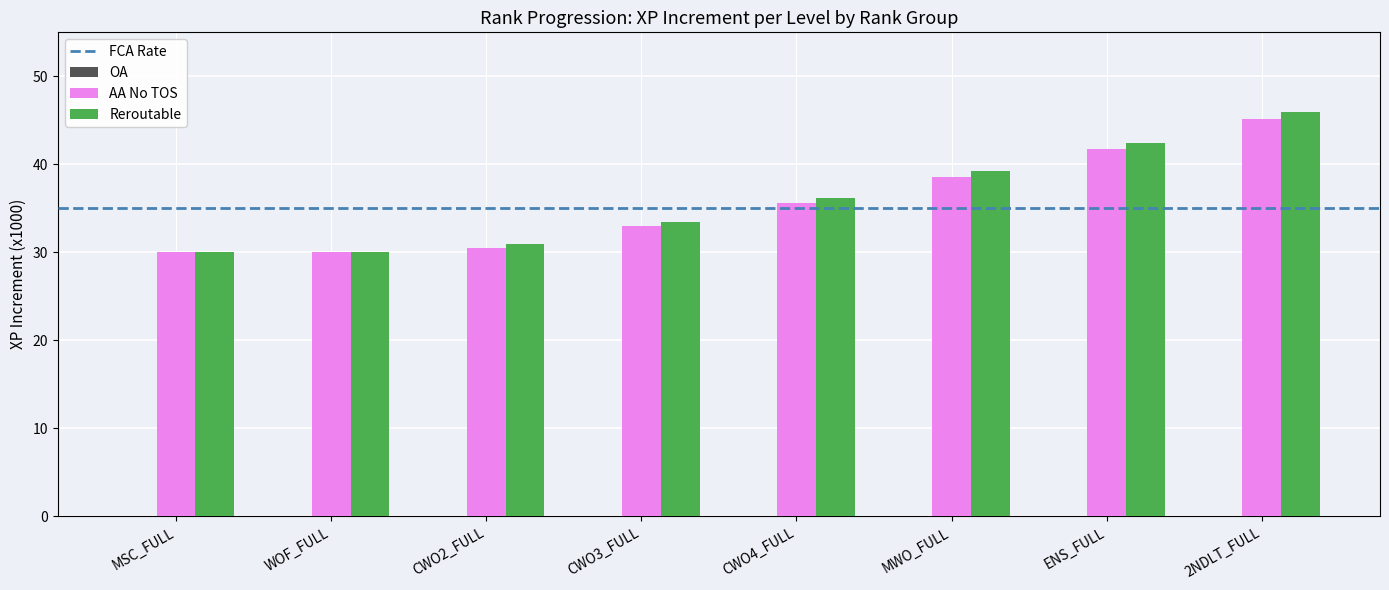

Reading right to left, transcribe all the data shown in this chart.

AA No TOS: 45.2	41.7	38.6	35.6	33.0	30.5	30.0	30.0
Reroutable: 45.9	42.4	39.2	36.2	33.5	31.0	30.0	30.0